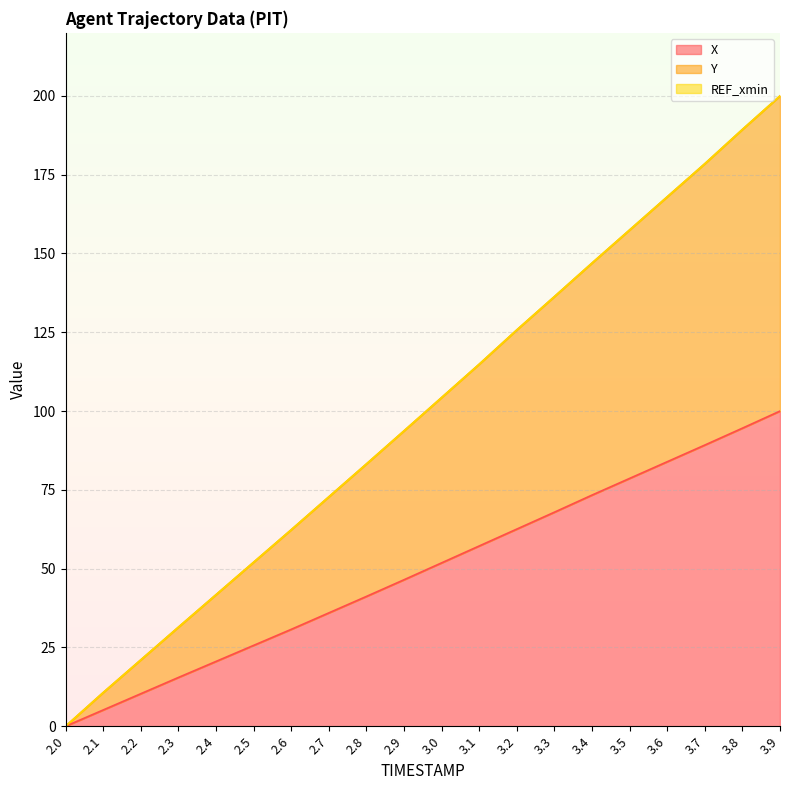

Reading right to left, list all the values displayed in this chart.

X: 3.9=100.0	3.8=94.6	3.7=89.2	3.6=83.9	3.5=78.6	3.4=73.3	3.3=67.9	3.2=62.6	3.1=57.2	3.0=51.8	2.9=46.5	2.8=41.2	2.7=36.0	2.6=30.7	2.5=25.6	2.4=20.6	2.3=15.5	2.2=10.3	2.1=5.2	2.0=0.0
Y: 3.9=200.0	3.8=189.4	3.7=178.5	3.6=168.0	3.5=157.5	3.4=147.0	3.3=136.3	3.2=125.7	3.1=114.9	3.0=104.3	2.9=93.7	2.8=83.2	2.7=72.8	2.6=62.3	2.5=52.0	2.4=41.7	2.3=31.4	2.2=21.0	2.1=10.7	2.0=0.0